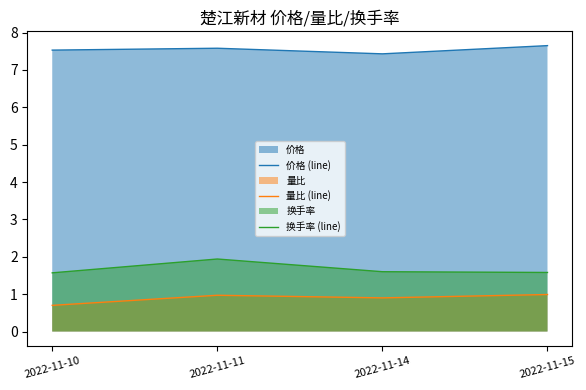

Count the 价格 (line) values in the range 7 to 8.

4